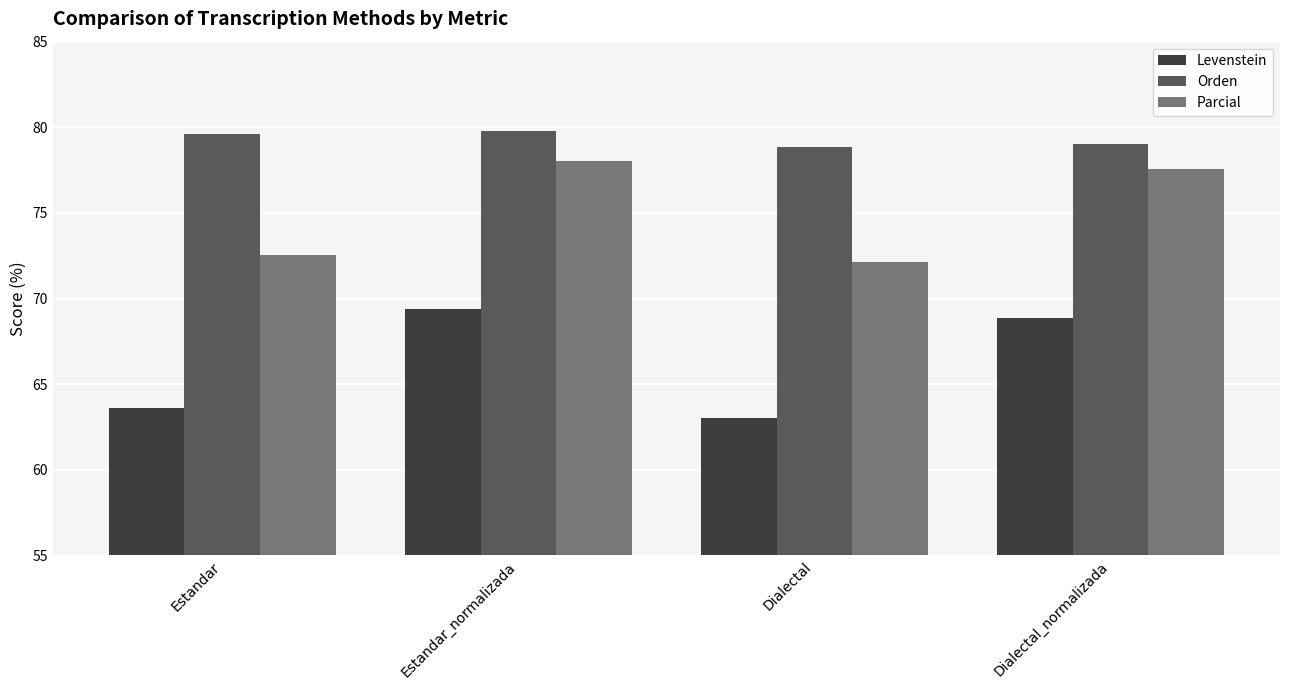

Rank the series at Dialectal from lowest to highest value.

Levenstein, Parcial, Orden